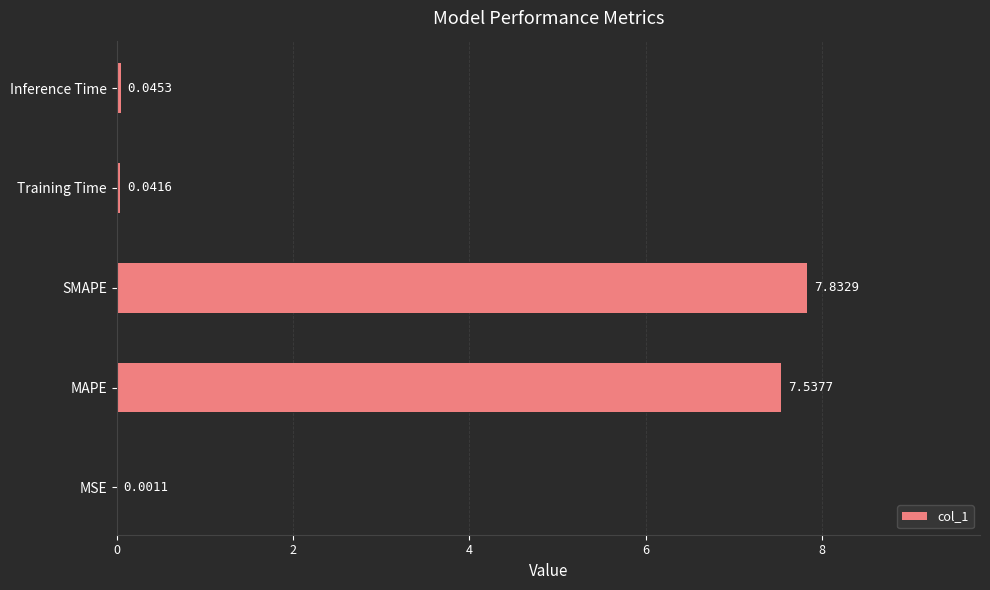

What is the sum of all values?

15.5